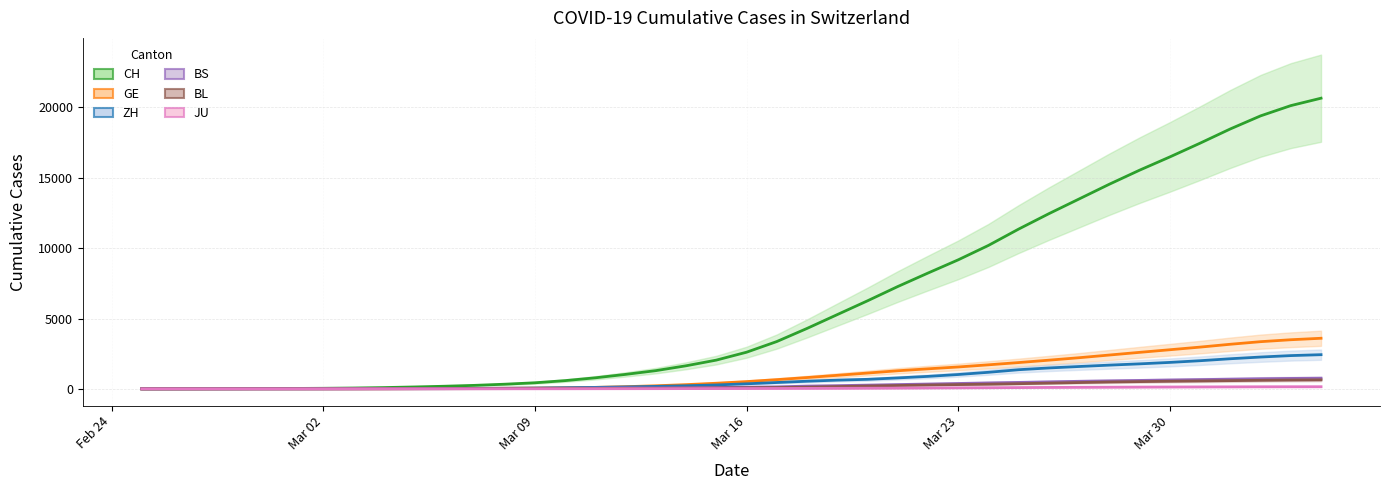

Reading right to left, transcribe all the data shown in this chart.

CH: 20658.4	20131.0	19401.8	18474.0	17462.0	16484.0	15543.6	14545.6	13497.8	12451.6	11356.6	10194.6	9169.4	8230.6	7271.2	6257.0	5276.6	4294.4	3362.4	2604.4	2043.2	1640.2	1294.6	1028.6	786.0	585.6	431.8	330.6	248.6	185.8	134.6	91.2	60.2	40.8	29.0	19.8	13.0	8.0	4.4	2.2
GE: 3595.8	3491.4	3353.6	3169.8	2967.6	2780.4	2595.0	2404.4	2213.4	2039.2	1869.0	1708.6	1555.6	1423.8	1286.2	1123.6	961.8	804.6	654.8	516.2	400.0	299.6	219.6	155.2	105.4	75.8	57.6	43.2	30.0	22.0	15.8	11.2	9.0	7.4	6.2	4.6	3.4	2.0	1.0	0.4
ZH: 2429.2	2364.2	2261.4	2140.2	2000.4	1879.8	1777.2	1687.0	1588.8	1486.4	1360.8	1177.2	1019.0	887.2	778.4	677.0	620.6	543.6	451.4	359.2	278.2	220.4	175.4	137.8	104.0	79.4	58.2	43.8	36.0	29.2	23.8	19.0	14.4	10.8	8.0	5.6	3.4	2.2	1.2	1.0
BS: 757.8	741.8	719.0	689.0	659.2	630.2	598.8	568.4	537.4	498.4	459.0	423.8	382.6	343.8	305.4	266.6	228.0	197.0	142.6	118.2	100.2	81.8	62.8	69.4	55.0	41.4	31.0	24.2	19.2	14.2	10.0	6.0	3.2	1.8	1.4	1.0	0.8	0.6	0.4	0.2
BL: 640.6	627.0	608.0	584.6	561.8	540.2	515.8	488.0	448.4	407.4	367.4	332.0	304.0	272.6	238.2	201.0	161.0	119.8	93.8	76.4	61.6	49.0	39.0	32.6	27.2	22.6	20.4	16.4	13.2	9.6	6.2	3.6	2.8	2.0	1.8	1.4	1.0	0.6	0.2	0.0
JU: 152.0	150.2	147.4	142.2	137.8	131.8	125.6	117.6	110.4	101.4	91.4	80.8	71.6	62.0	52.8	45.4	39.0	33.2	28.2	24.6	21.6	18.2	14.6	12.2	10.0	7.6	6.2	5.6	5.0	4.0	3.4	2.6	2.0	1.4	1.2	1.0	0.8	0.6	0.4	0.2